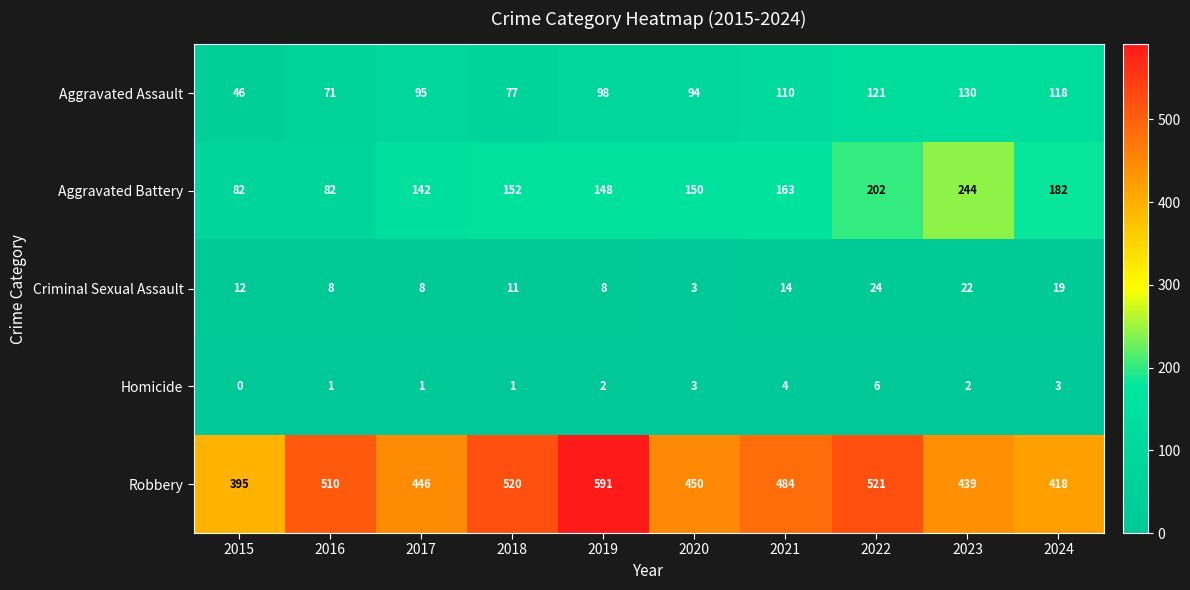

At which label is Criminal Sexual Assault closest to 13?

2015